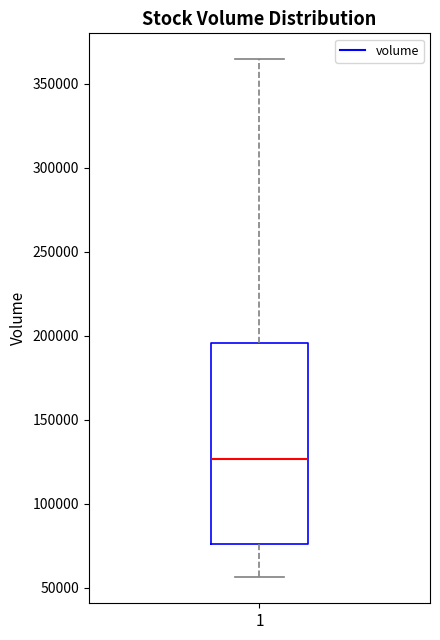

Transcribe this box plot: give where the median line is, the range the box spans, and where the two whiskers end, as read against the y-axis. The values are not printed on the chart, so give them approximately, as read against the axis.

median 125000, box 75000 to 195000, whiskers 55000 to 365000